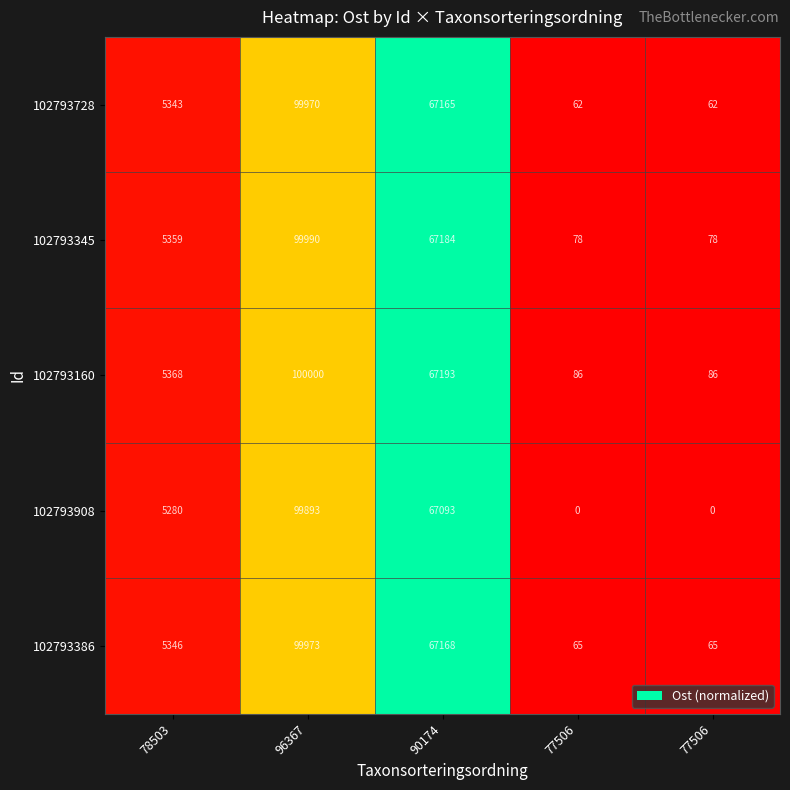

What is the spread (max minus min) of values at 78503?

88